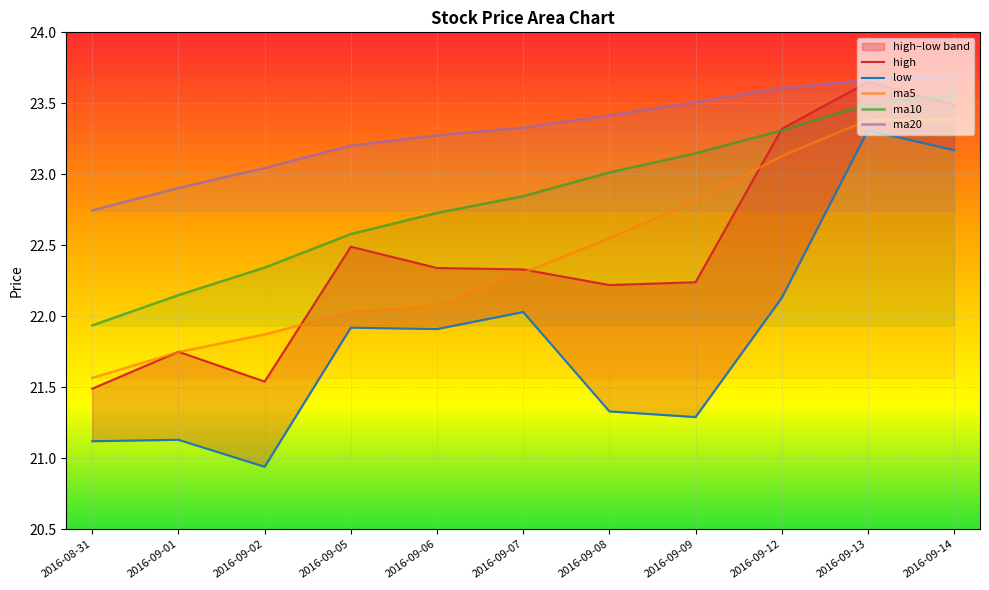

What position from the right is 2016-09-02?

9